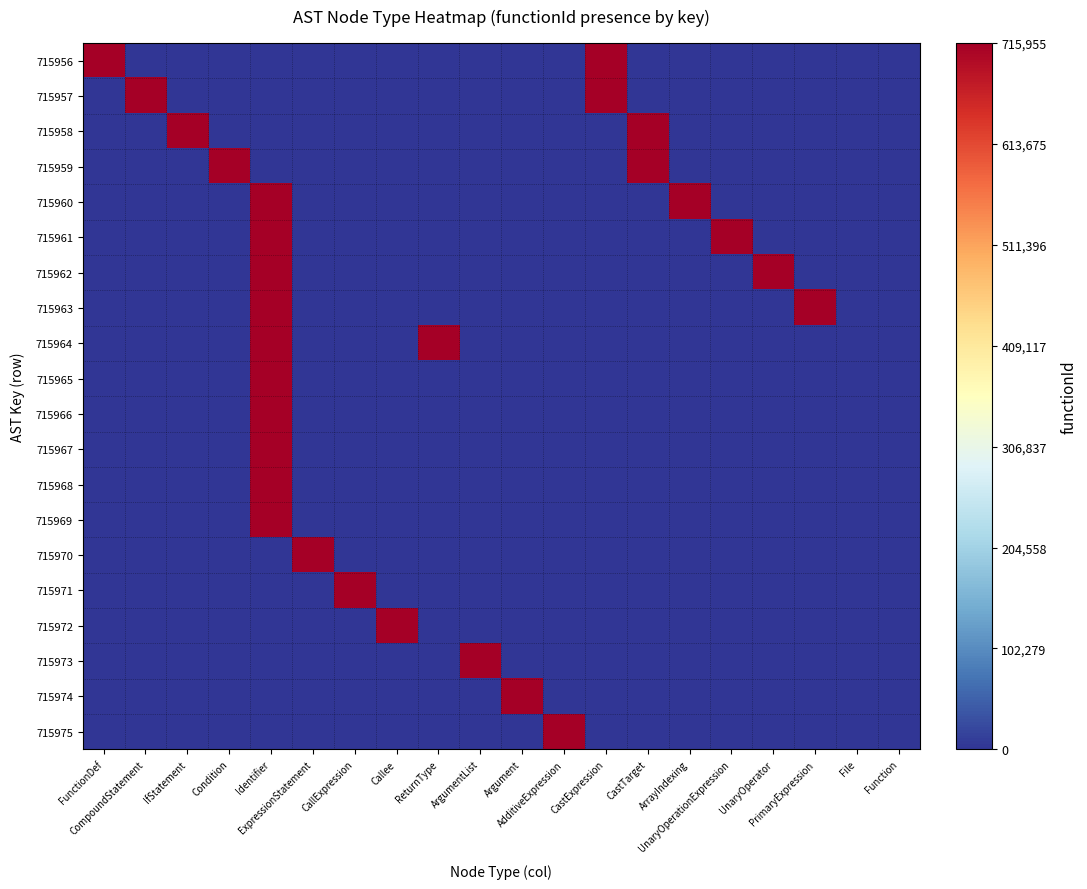

Which label corresponds to the smallest value in the chart?

CompoundStatement